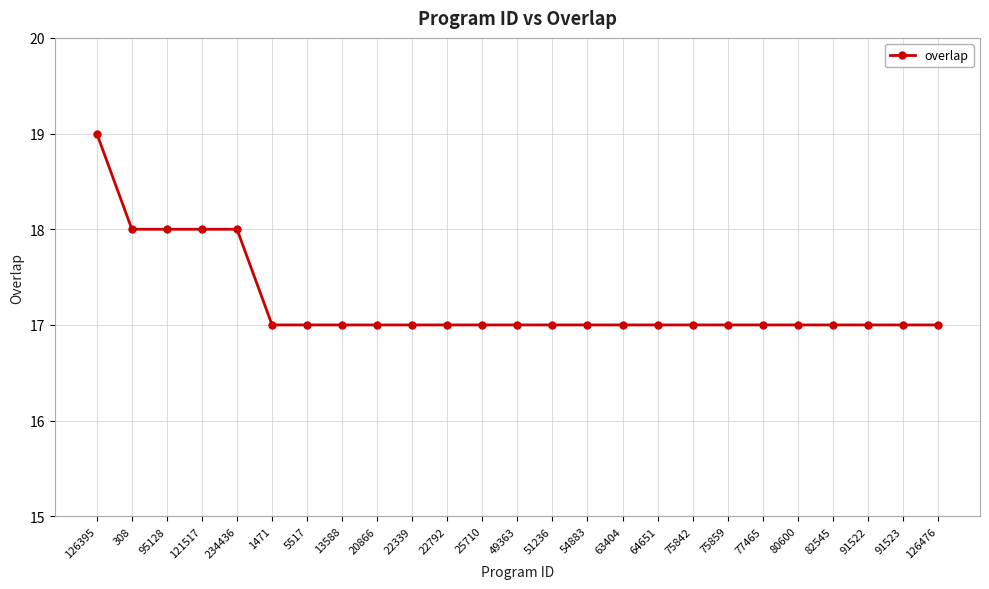

How many lines are shown in the chart?

1